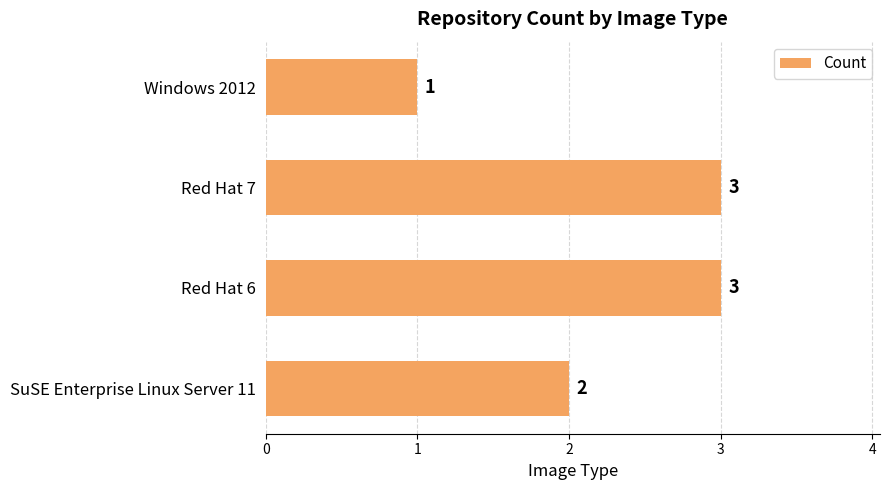

Which category has the lowest value across all series?

Windows 2012